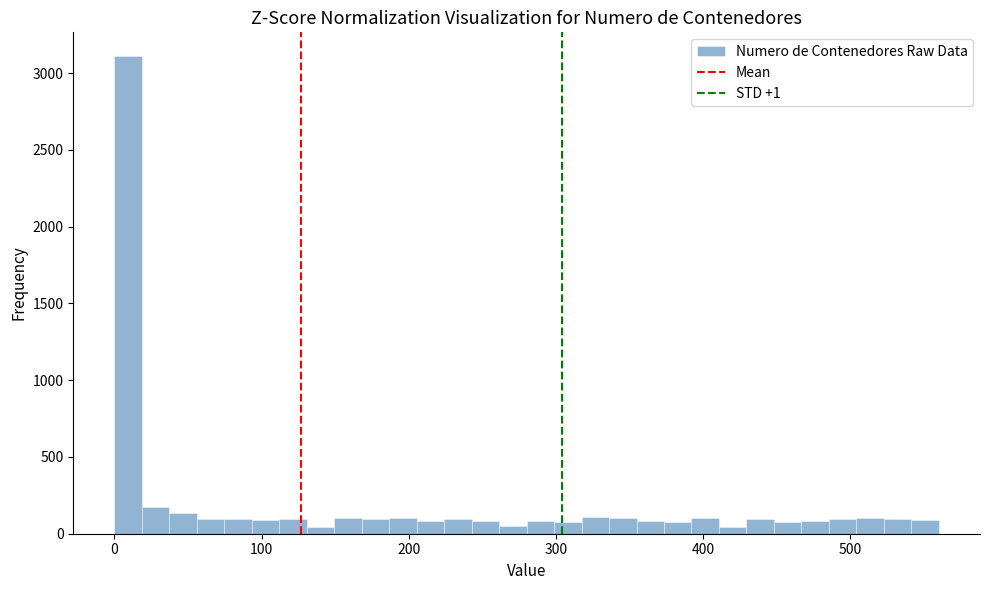

Around what value on the x-axis is the tallest bar? Give the approximate position of its centre, as read against the axis.

10